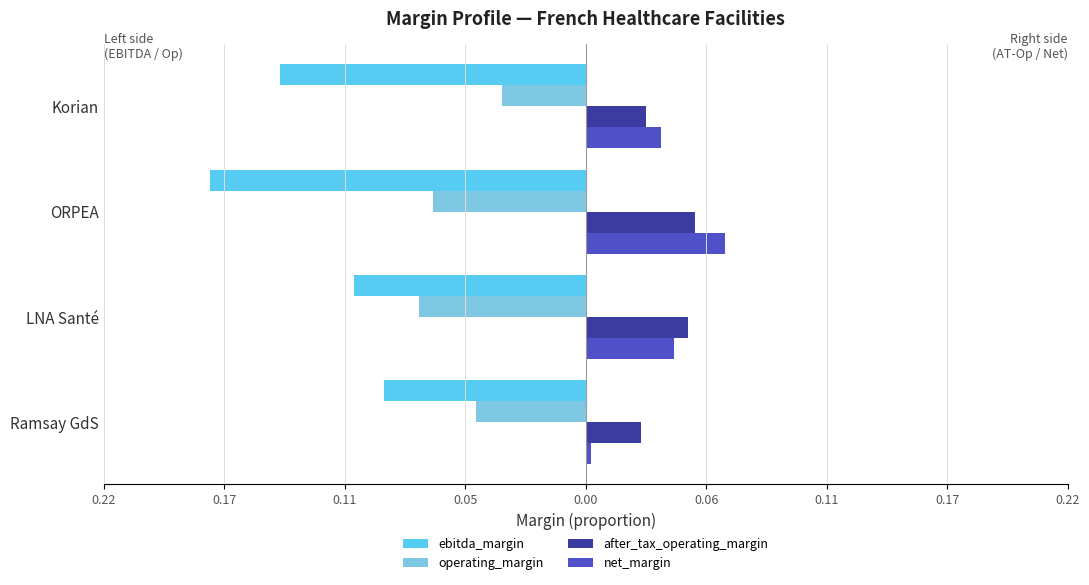

Rank the series by their maximum value, from highest to lowest.

net_margin, after_tax_operating_margin, operating_margin, ebitda_margin